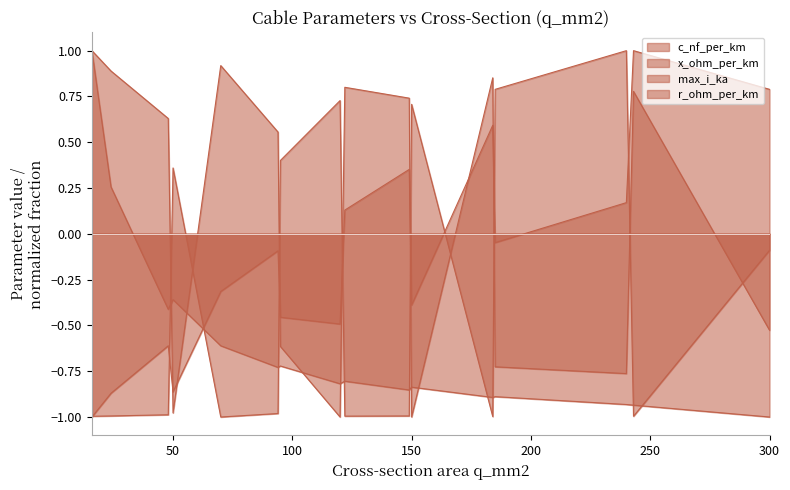

List the series in order of their peak value, highest first.

c_nf_per_km, x_ohm_per_km, max_i_ka, r_ohm_per_km